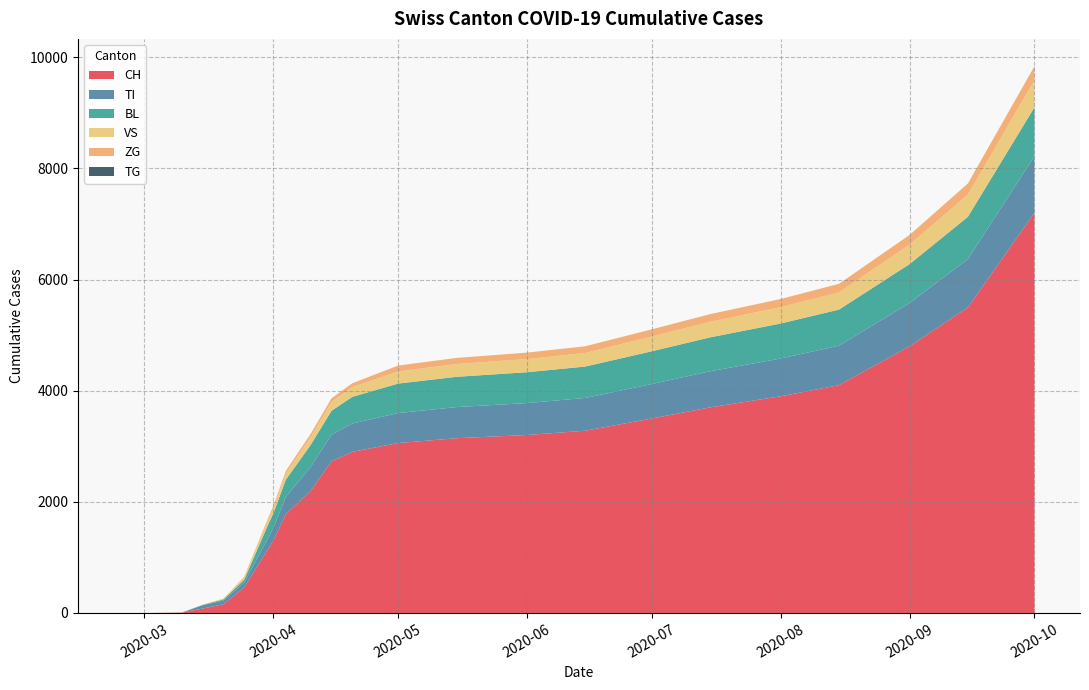

What is the maximum value for CH?

7200